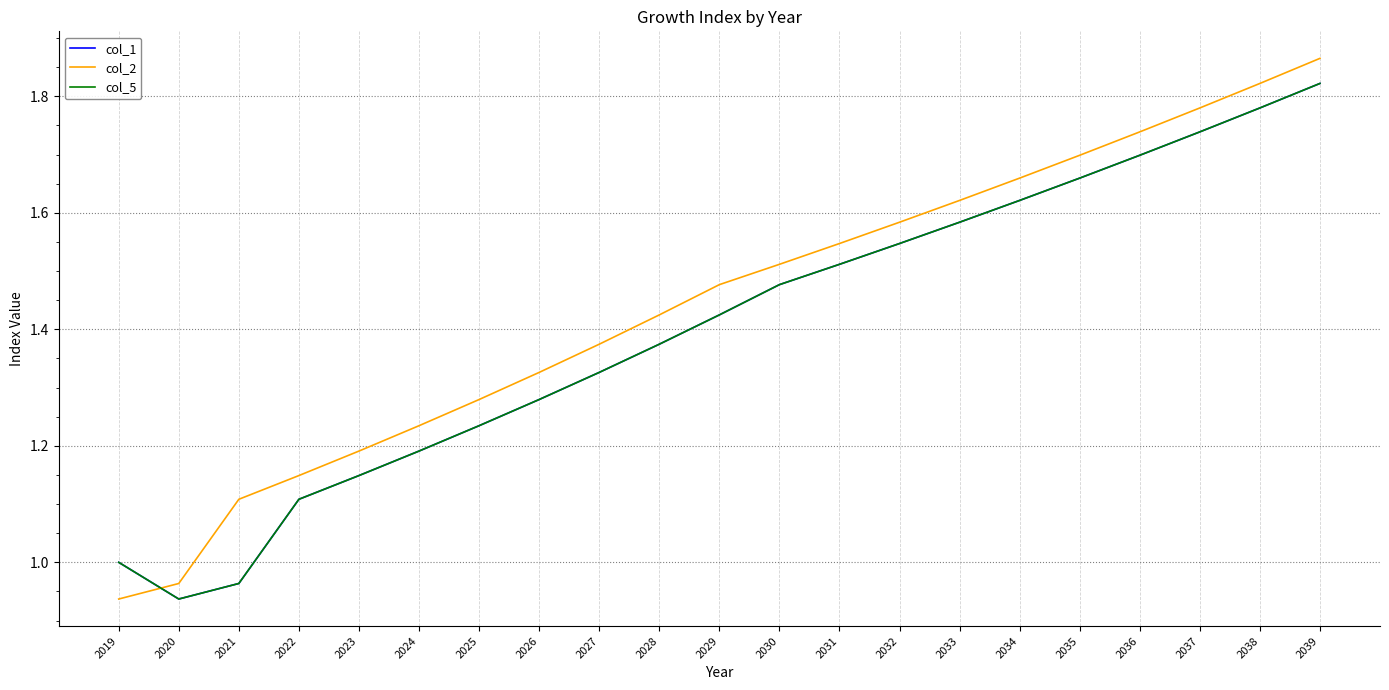

Which series has the largest range (max minus min)?

col_2